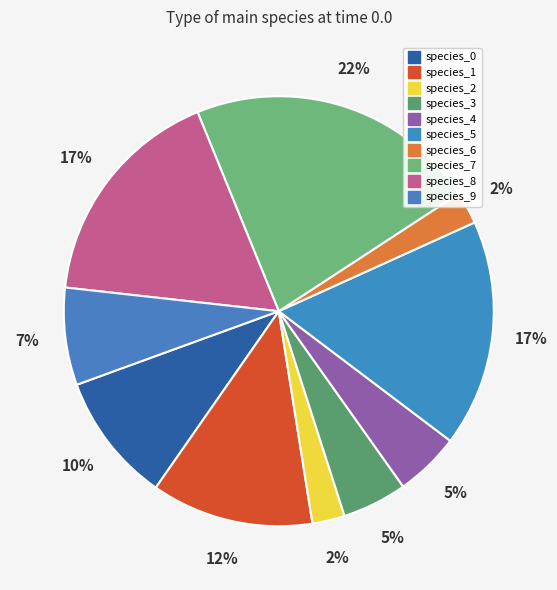

Which has a higher value, species_7 or species_8?

species_7